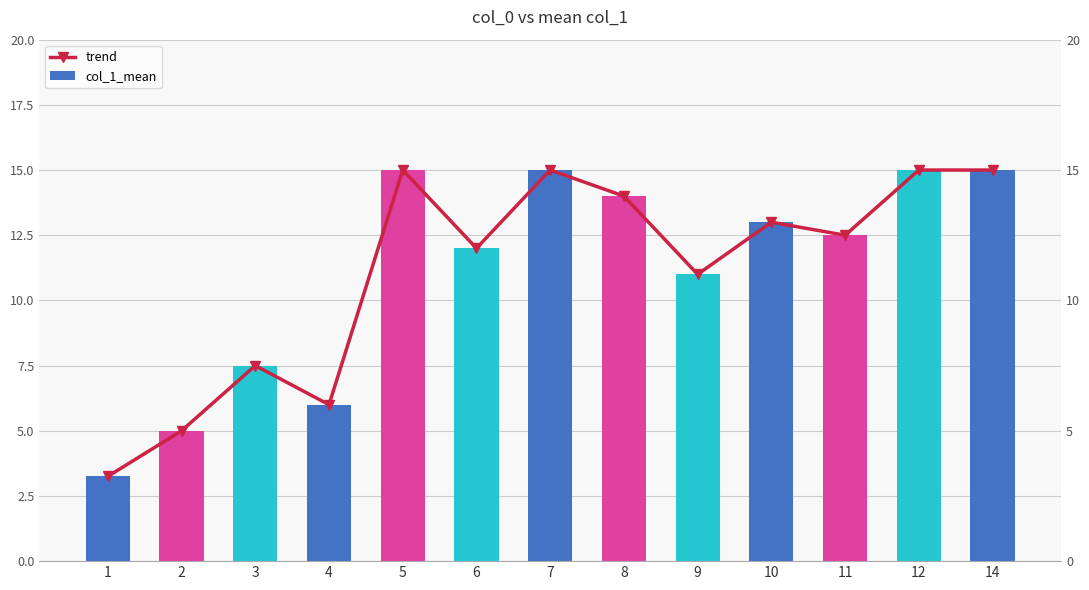

Rank the series by their maximum value, from lowest to highest.

trend, col_1_mean